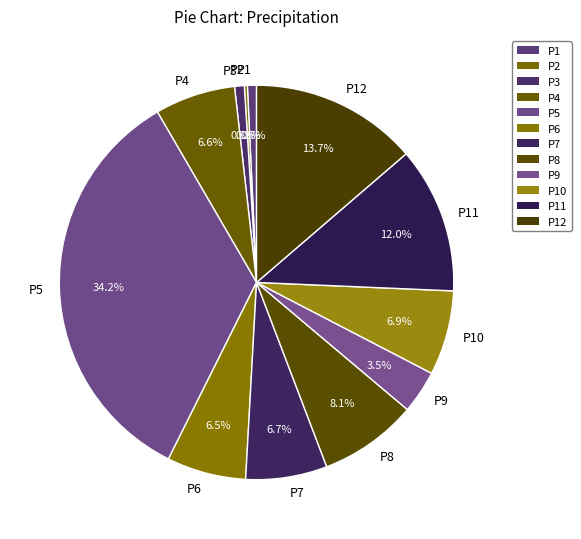

What percentage is NOT represented by P5?

65.8%